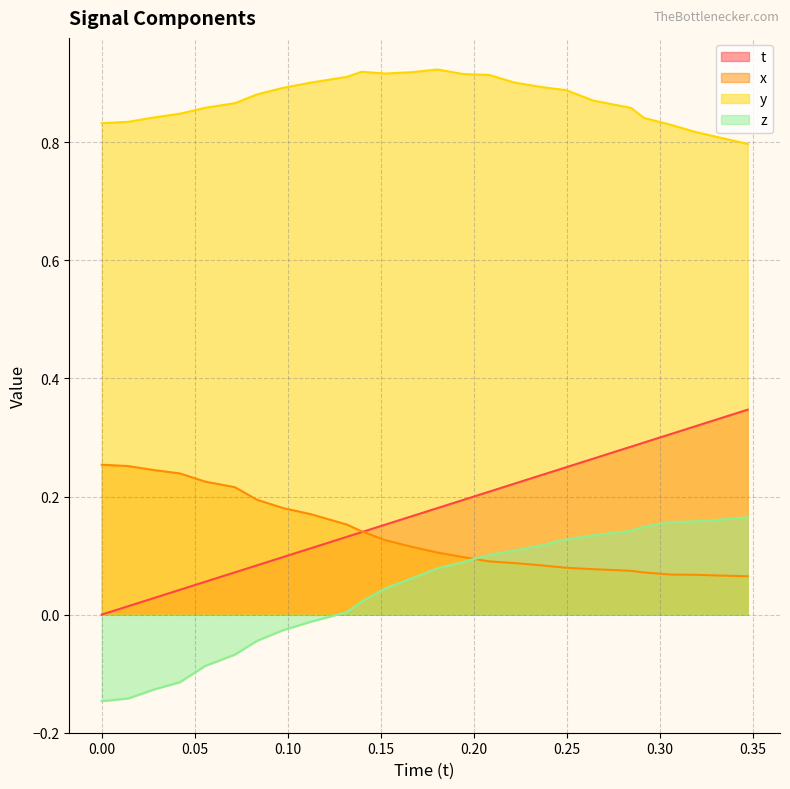

True or false: y and t intersect in this chart.

False